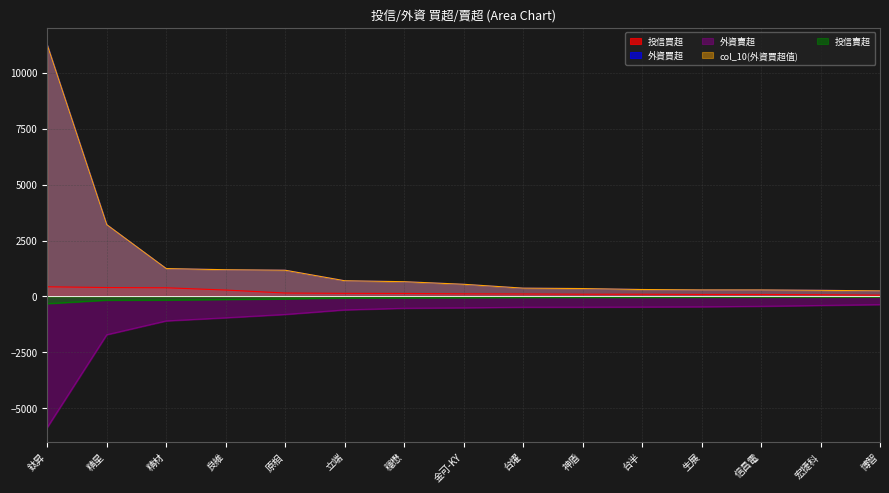

How many values in the col_10(外資買超值) series are below 546?

7